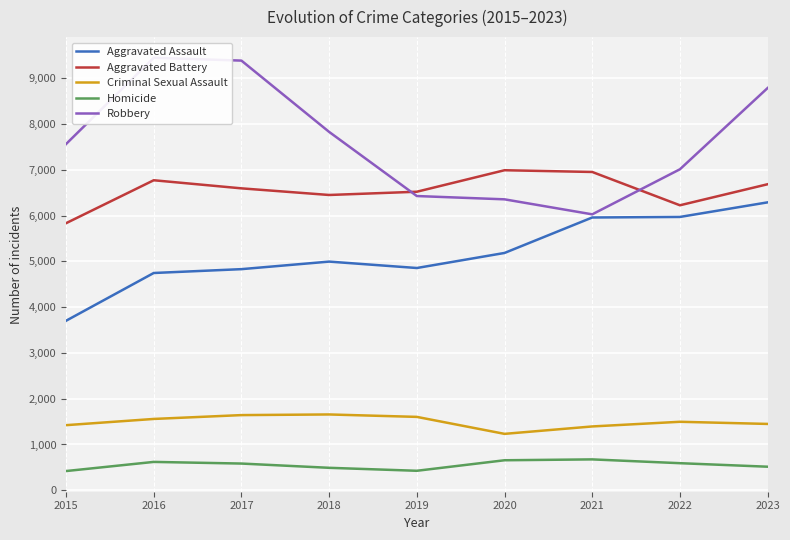

List the labels in order of Robbery value, largest first.

2016, 2017, 2023, 2018, 2015, 2022, 2019, 2020, 2021